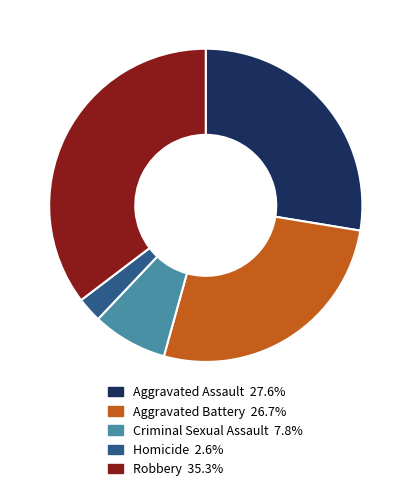

The Homicide slice represents 3% of the pie. True or false?

True